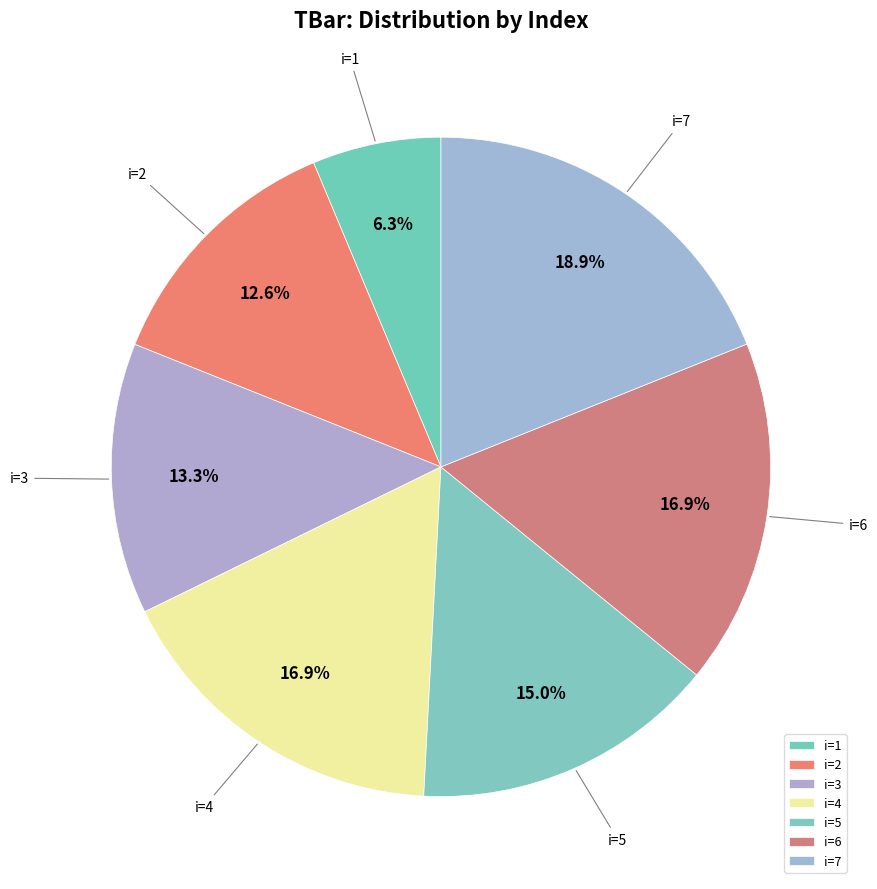

Which has a higher value, i=2 or i=5?

i=5